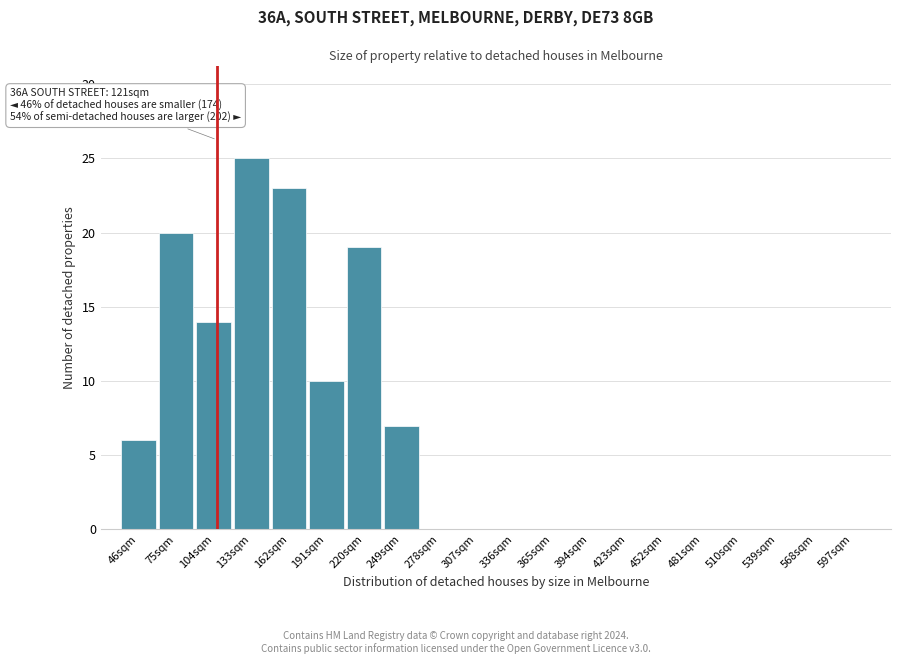

Reading left to right, transcribe all the data shown in this chart.

46sqm=6	75sqm=20	104sqm=14	133sqm=25	162sqm=23	191sqm=10	220sqm=19	249sqm=7	278sqm=0	307sqm=0	336sqm=0	365sqm=0	394sqm=0	423sqm=0	452sqm=0	481sqm=0	510sqm=0	539sqm=0	568sqm=0	597sqm=0